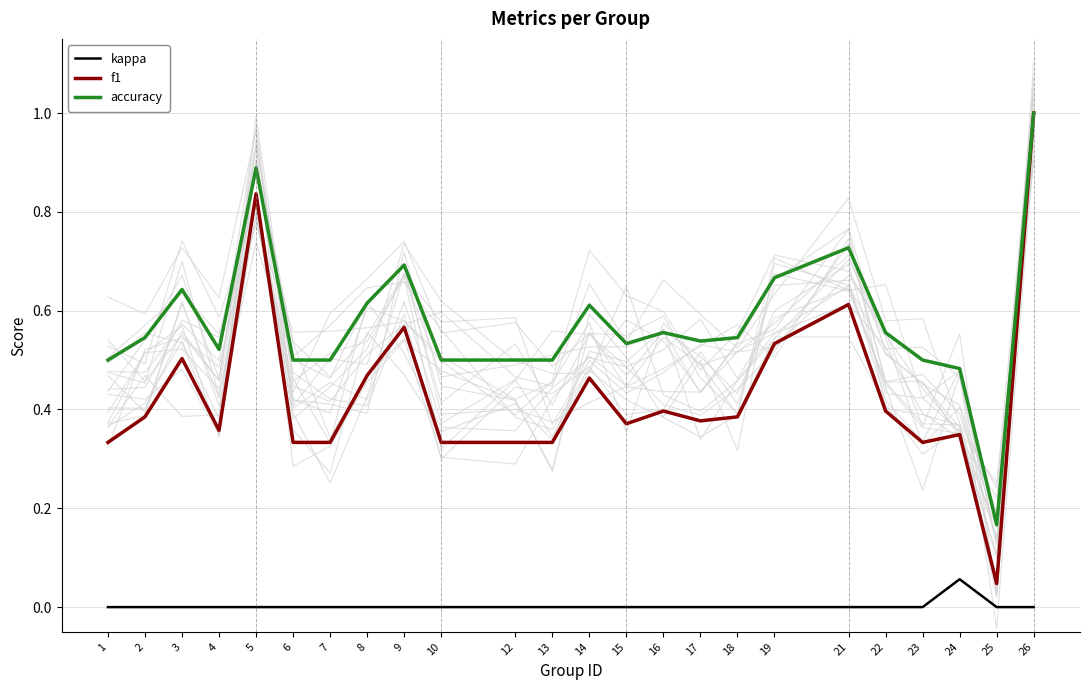

True or false: f1 and accuracy intersect in this chart.

False